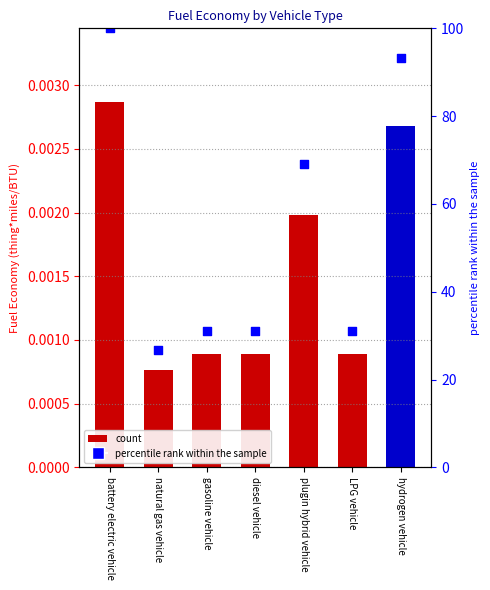

Which has a higher value, natural gas vehicle or plugin hybrid vehicle?

plugin hybrid vehicle